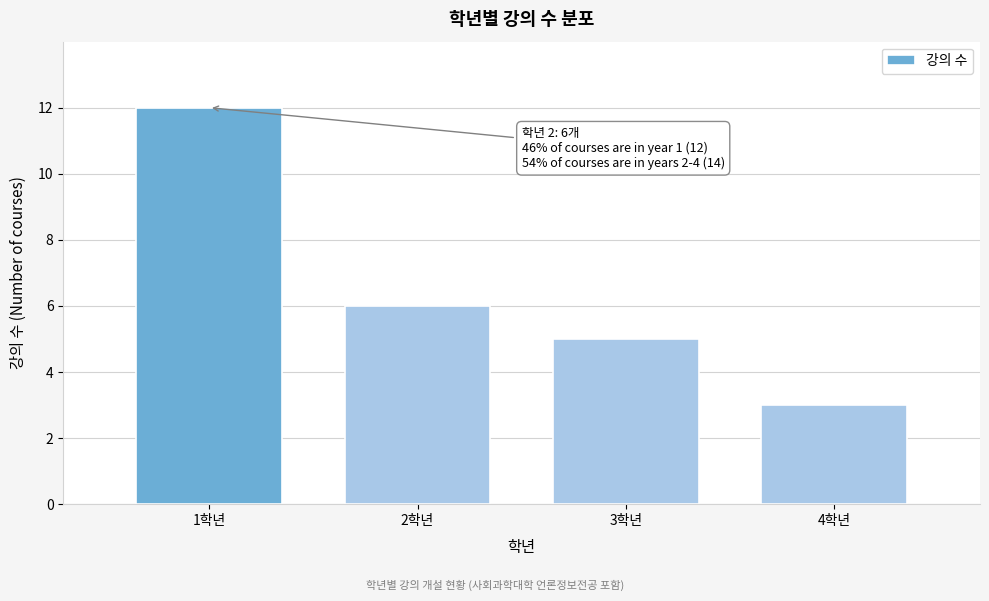

Reading left to right, extract all data points from this chart.

12	6	5	3